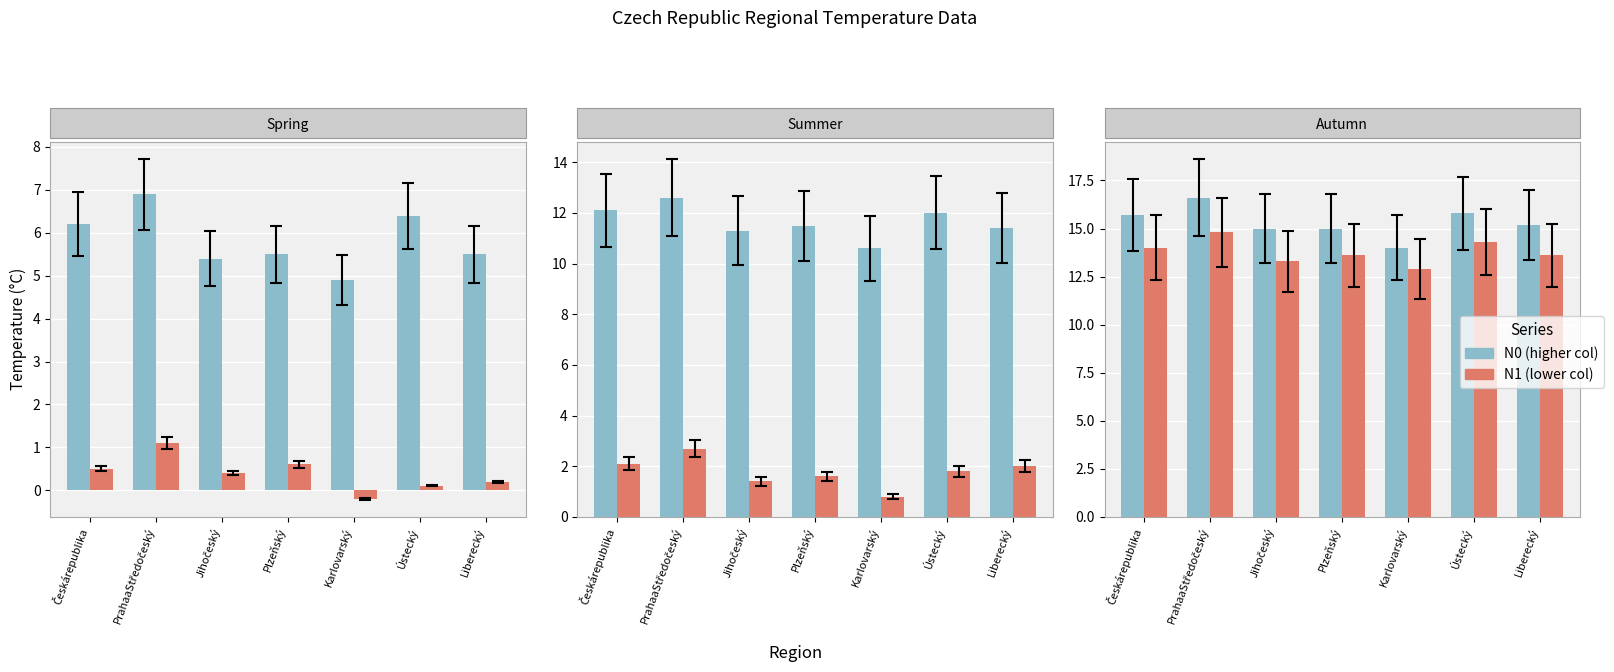

What is the sum of the col_3 values at Ústecký and PrahaaStředočeský?

13.3